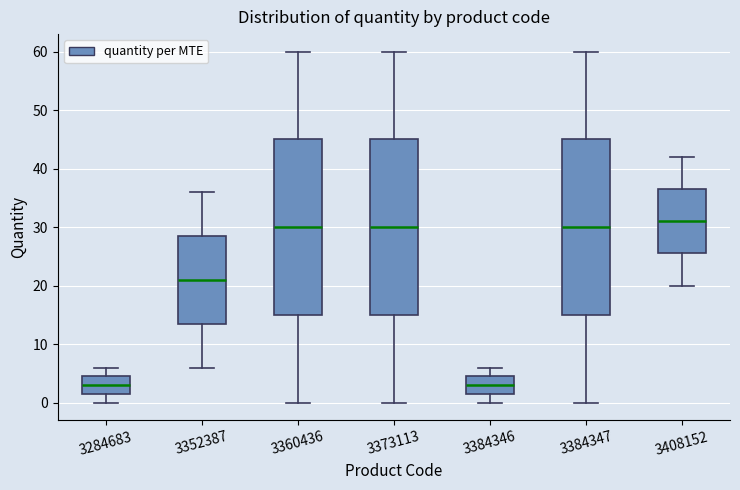

Reading left to right, transcribe this box plot: for each box, give where its median line is, the range the box spans, and where its two whiskers end, as read against the y-axis. The values are not printed on the chart, so give them approximately, as read against the axis.

3284683: median 3, box 2 to 5, whiskers 0 to 6
3352387: median 21, box 14 to 29, whiskers 6 to 36
3360436: median 30, box 15 to 45, whiskers 0 to 60
3373113: median 30, box 15 to 45, whiskers 0 to 60
3384346: median 3, box 2 to 5, whiskers 0 to 6
3384347: median 30, box 15 to 45, whiskers 0 to 60
3408152: median 31, box 26 to 37, whiskers 20 to 42